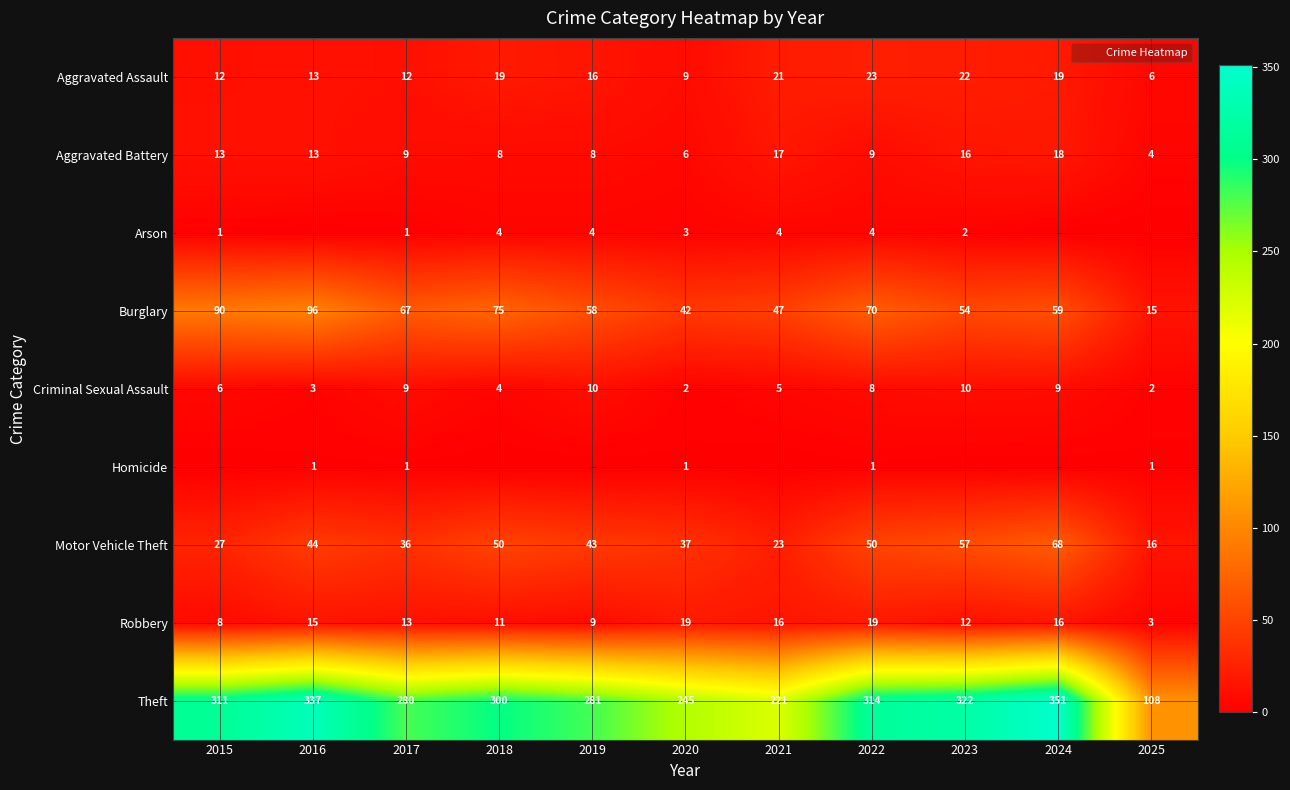

What is the spread (max minus min) of values at 2016?

337